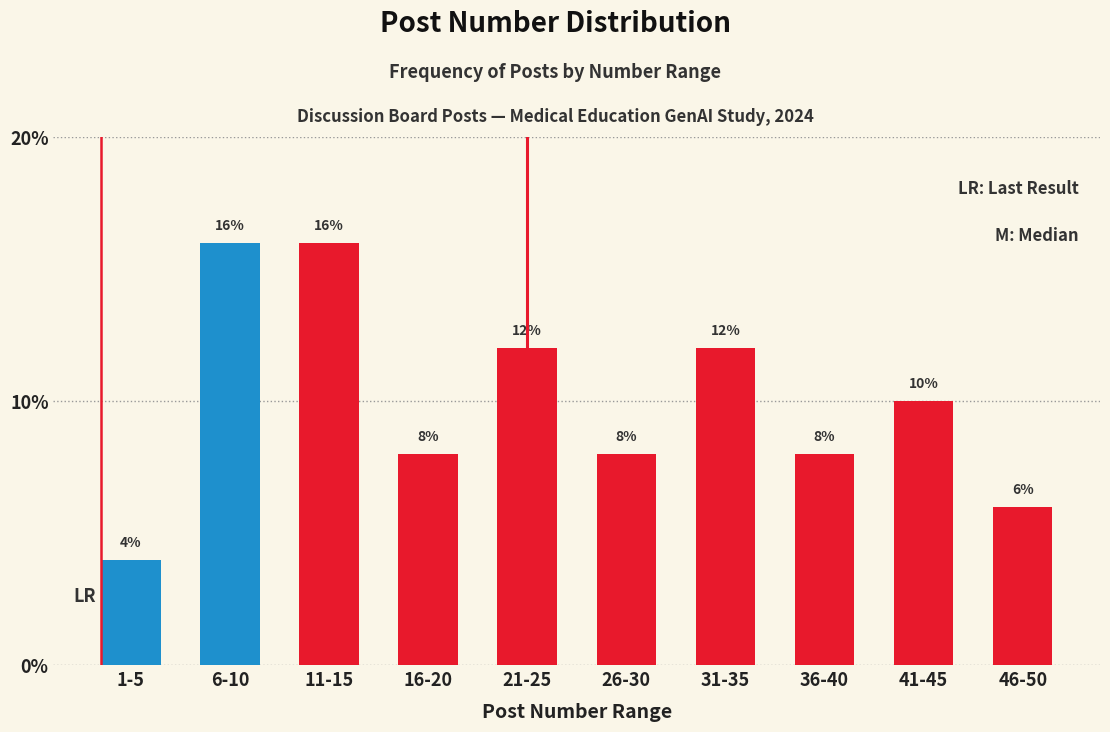

Reading left to right, transcribe all the data shown in this chart.

1-5=4	6-10=16	11-15=16	16-20=8	21-25=12	26-30=8	31-35=12	36-40=8	41-45=10	46-50=6